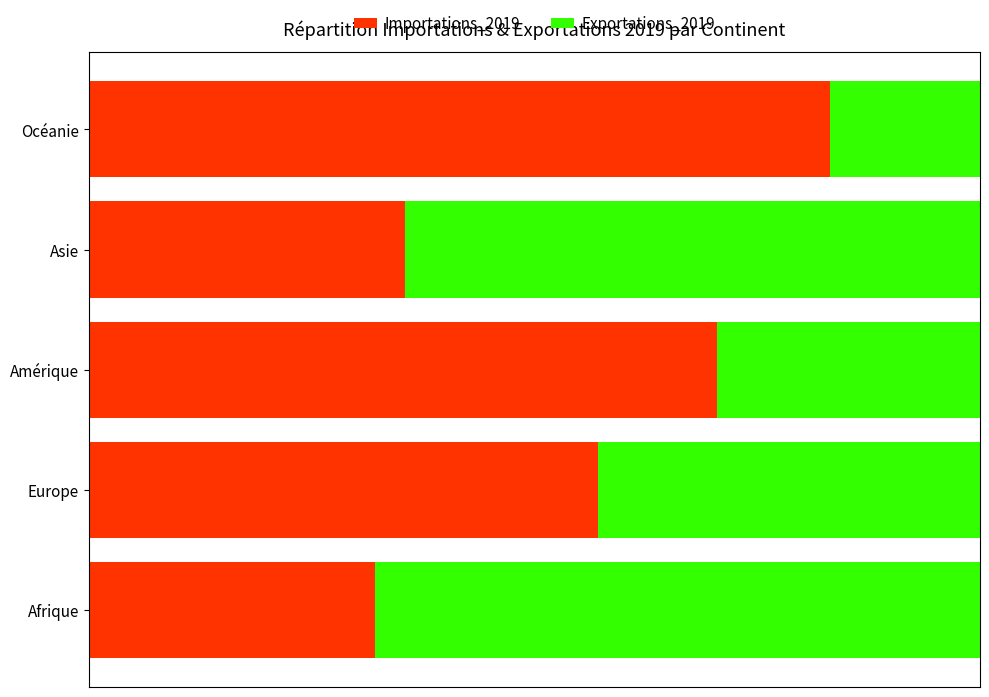

What are all the series names shown in the legend?

Importations_2019, Exportations_2019